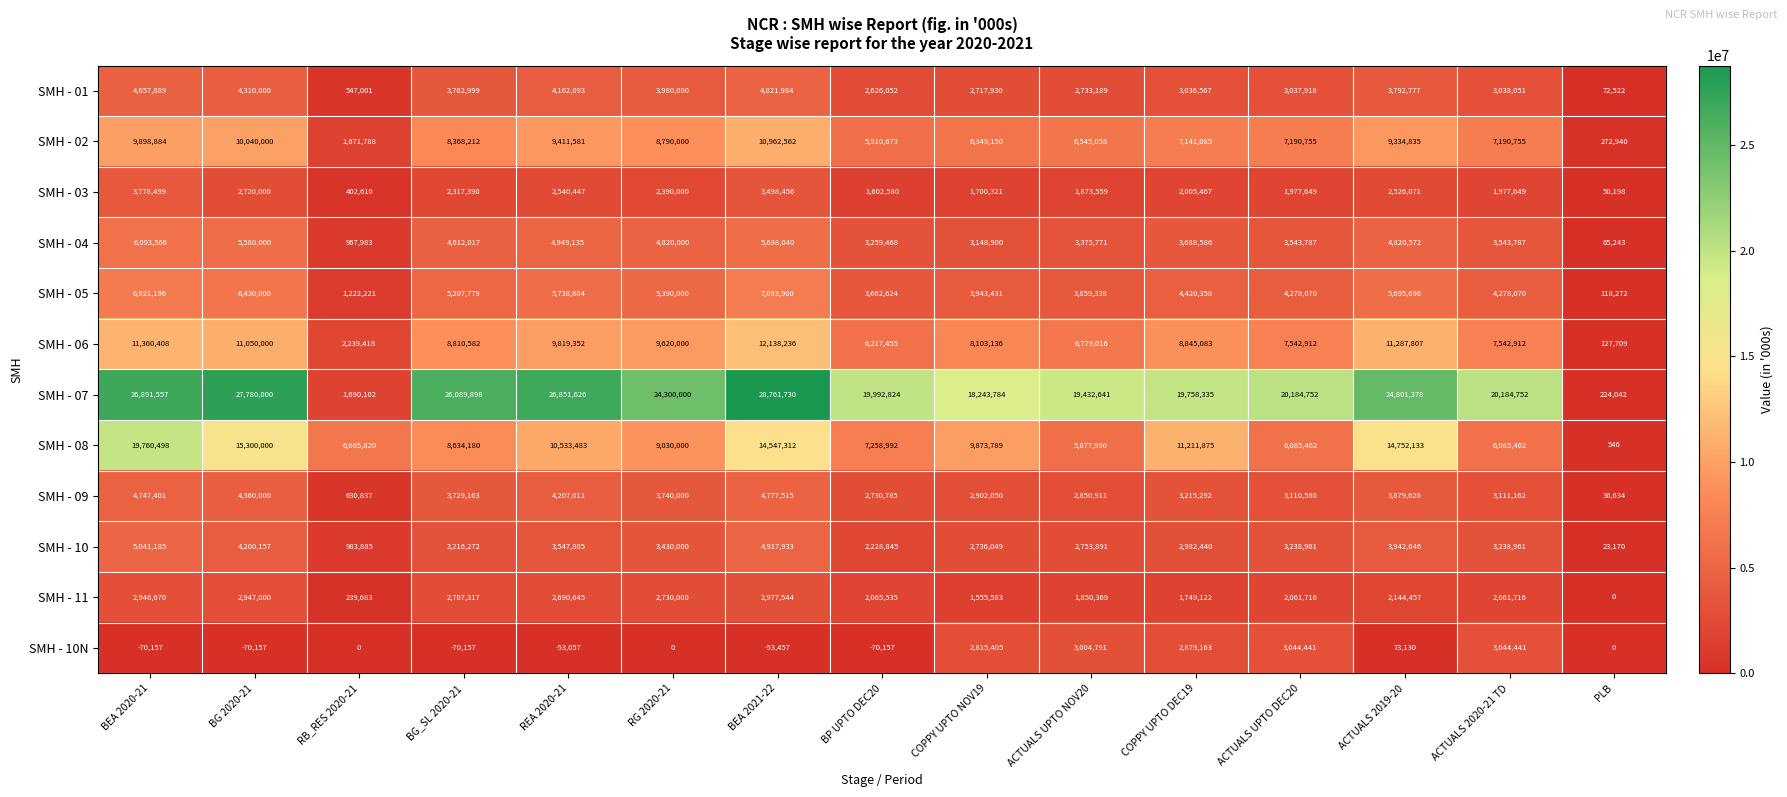

What is the sum of the SMH - 10N values at ACTUALS UPTO DEC20 and BG_SL 2020-21?

2974284